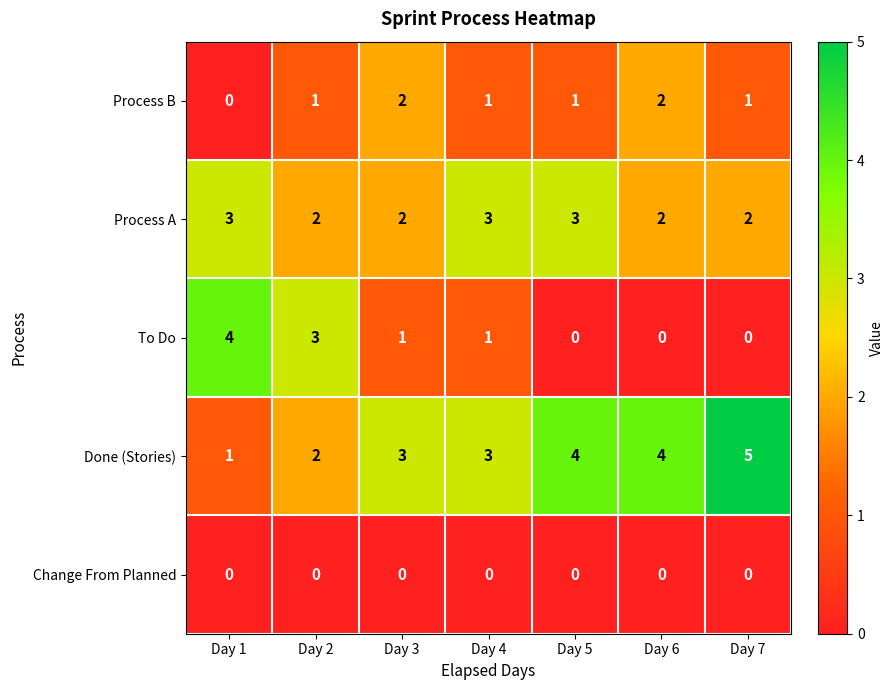

What is the difference between the highest and lowest values at Day 1?

4